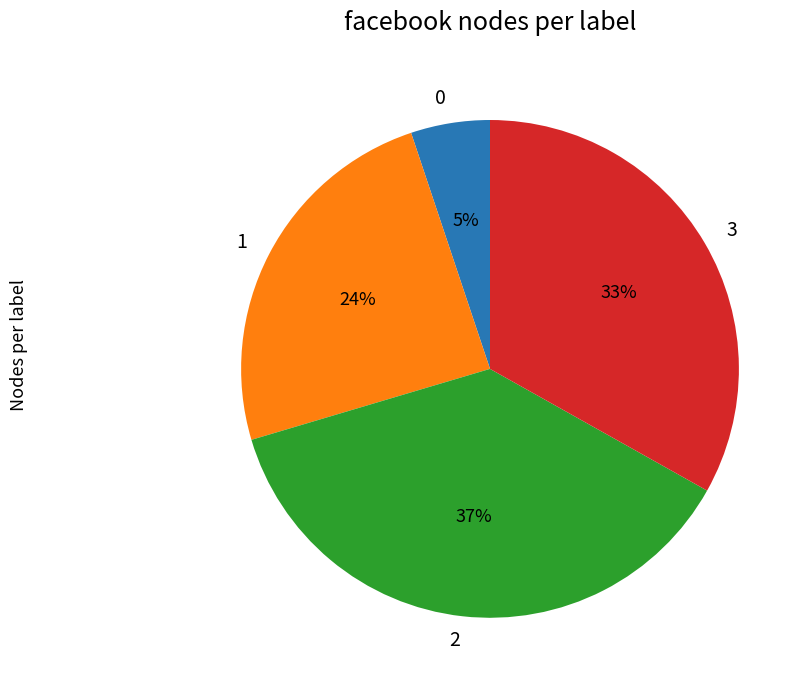

Count the number of slices in the pie.

4